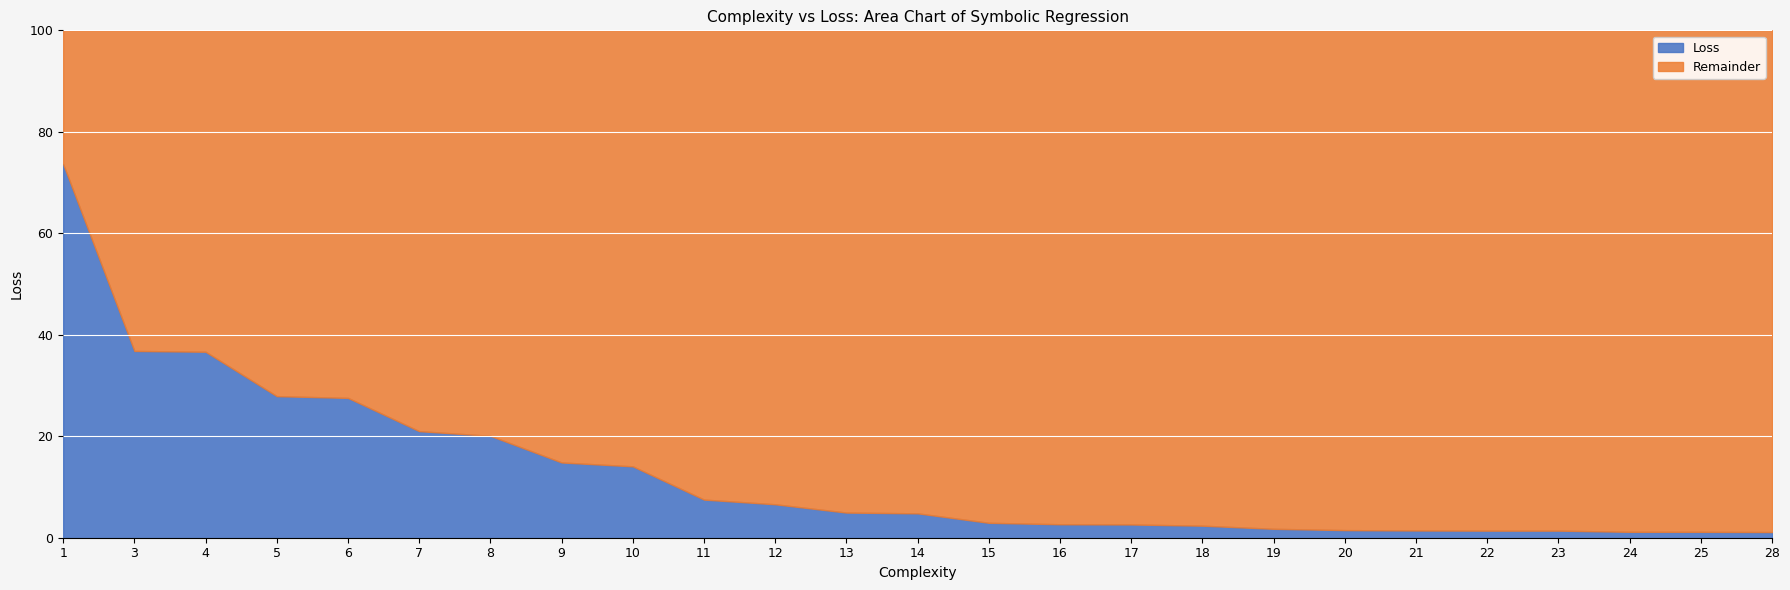

Reading left to right, list all the values displayed in this chart.

Loss: 0.7	0.4	0.4	0.3	0.3	0.2	0.2	0.1	0.1	0.1	0.1	0.0	0.0	0.0	0.0	0.0	0.0	0.0	0.0	0.0	0.0	0.0	0.0	0.0	0.0
Remainder: 0.3	0.6	0.6	0.7	0.7	0.8	0.8	0.9	0.9	0.9	0.9	1.0	1.0	1.0	1.0	1.0	1.0	1.0	1.0	1.0	1.0	1.0	1.0	1.0	1.0